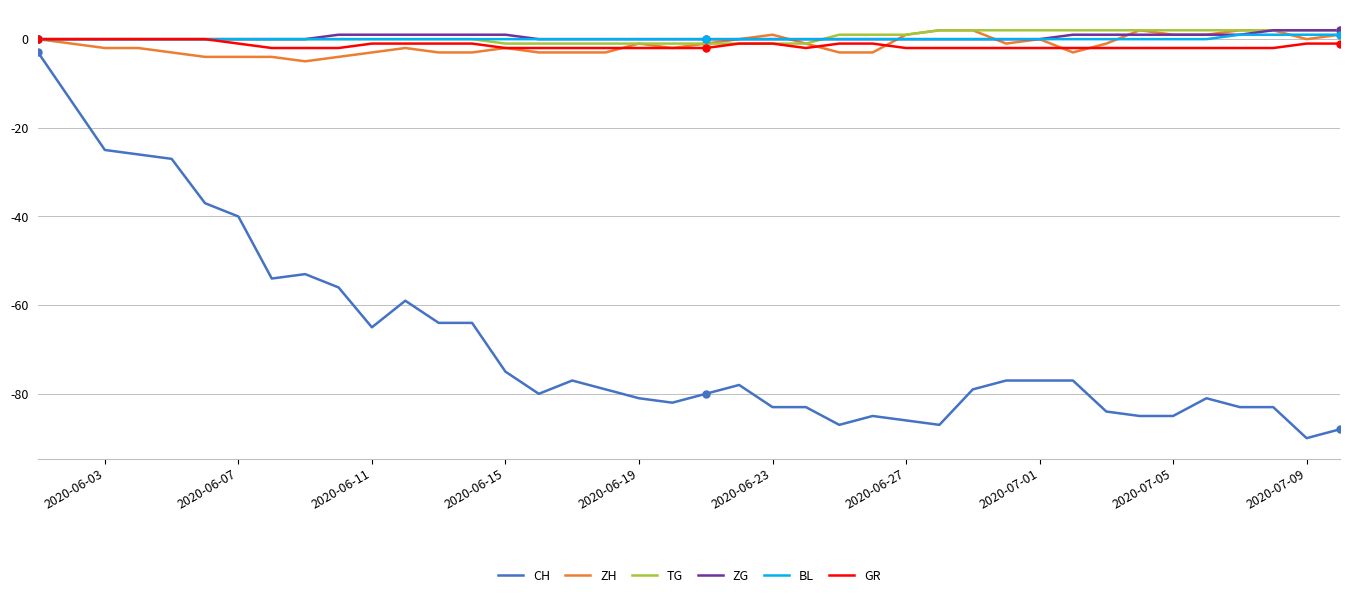

True or false: GR and CH cross at least once.

False